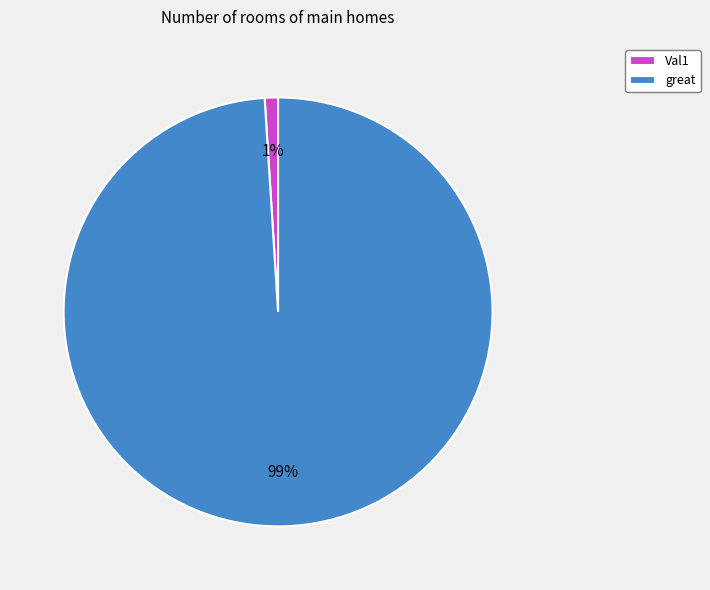

What is the smallest slice in the pie chart?

Val1